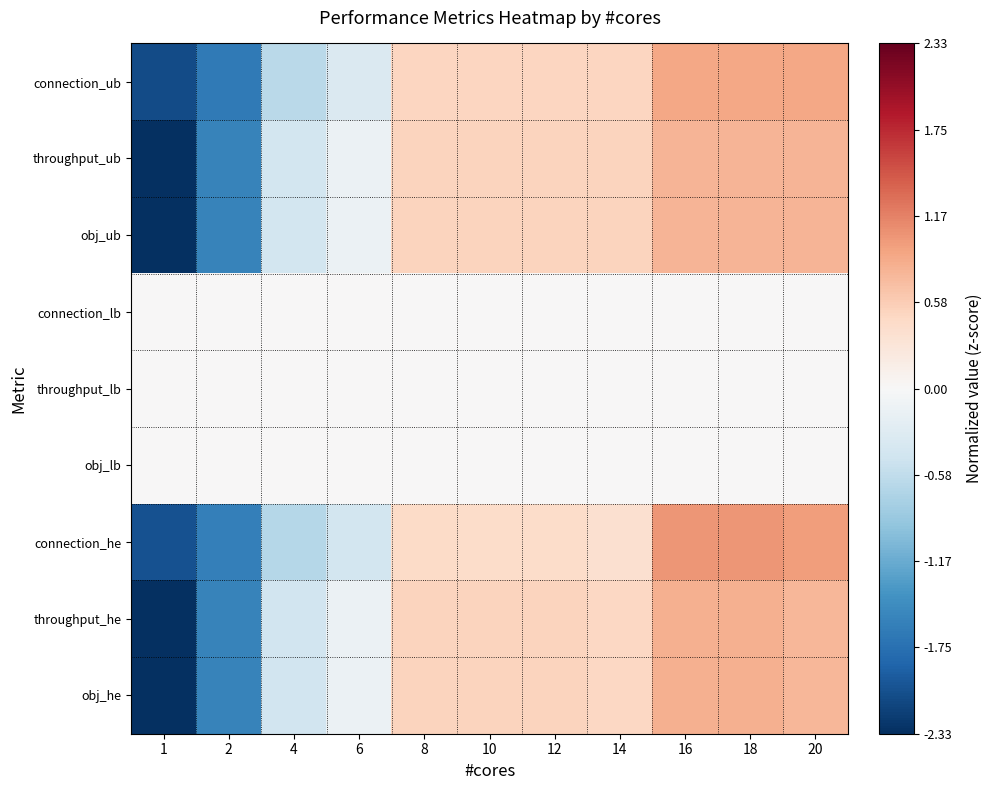

Which series has the largest range (max minus min)?

throughput_he